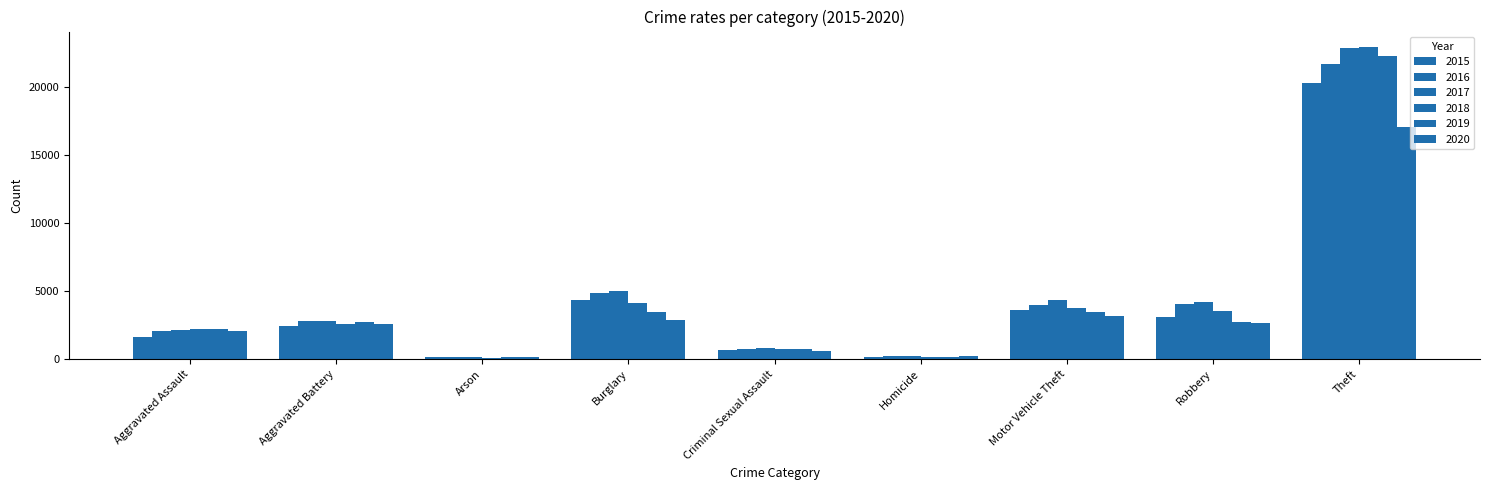

Which series has the largest total across all categories?

2017